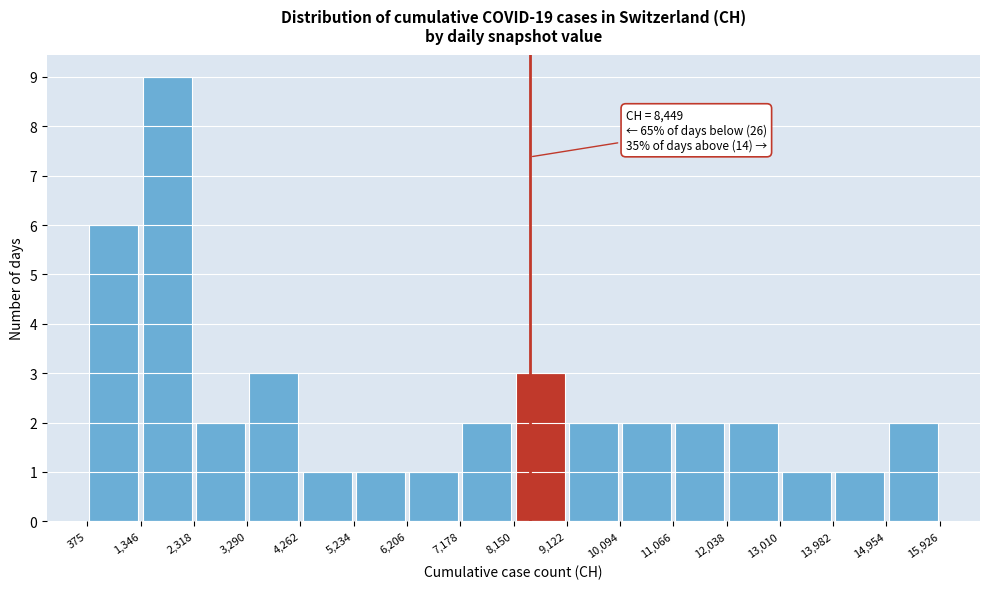

Which range on the x-axis has the tallest bar?

1,346 to 2,318